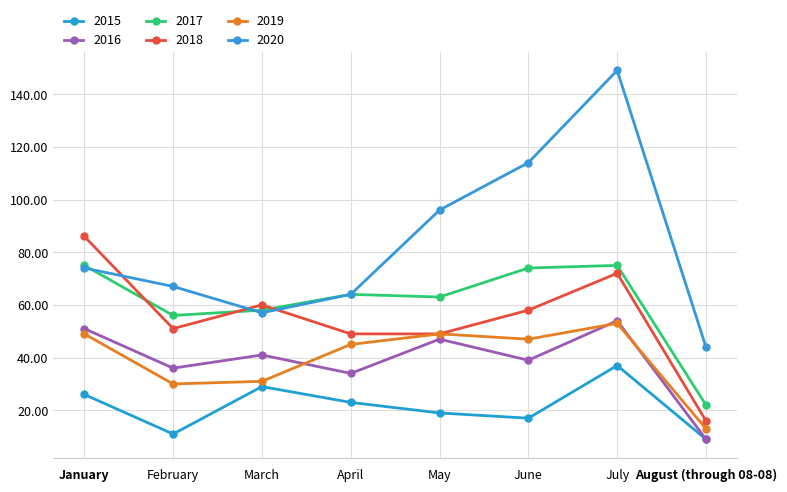

True or false: 2017 and 2019 intersect in this chart.

False